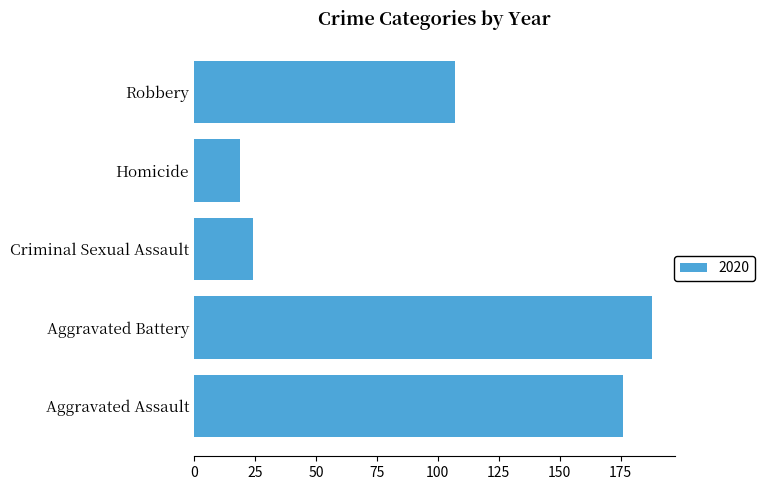

How many series are shown in this chart?

1